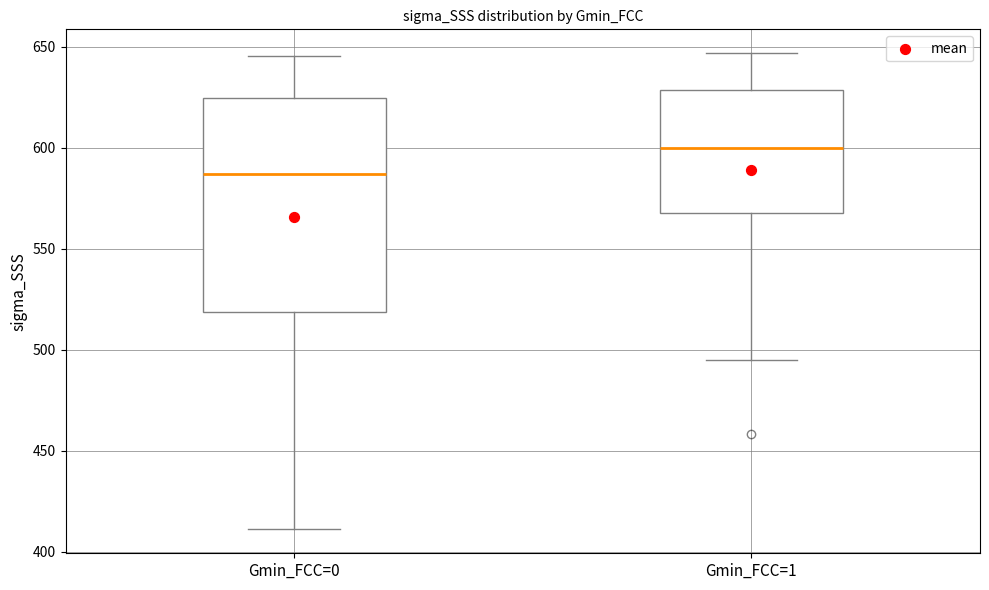

Which box's median line is the lowest?

Gmin_FCC=0